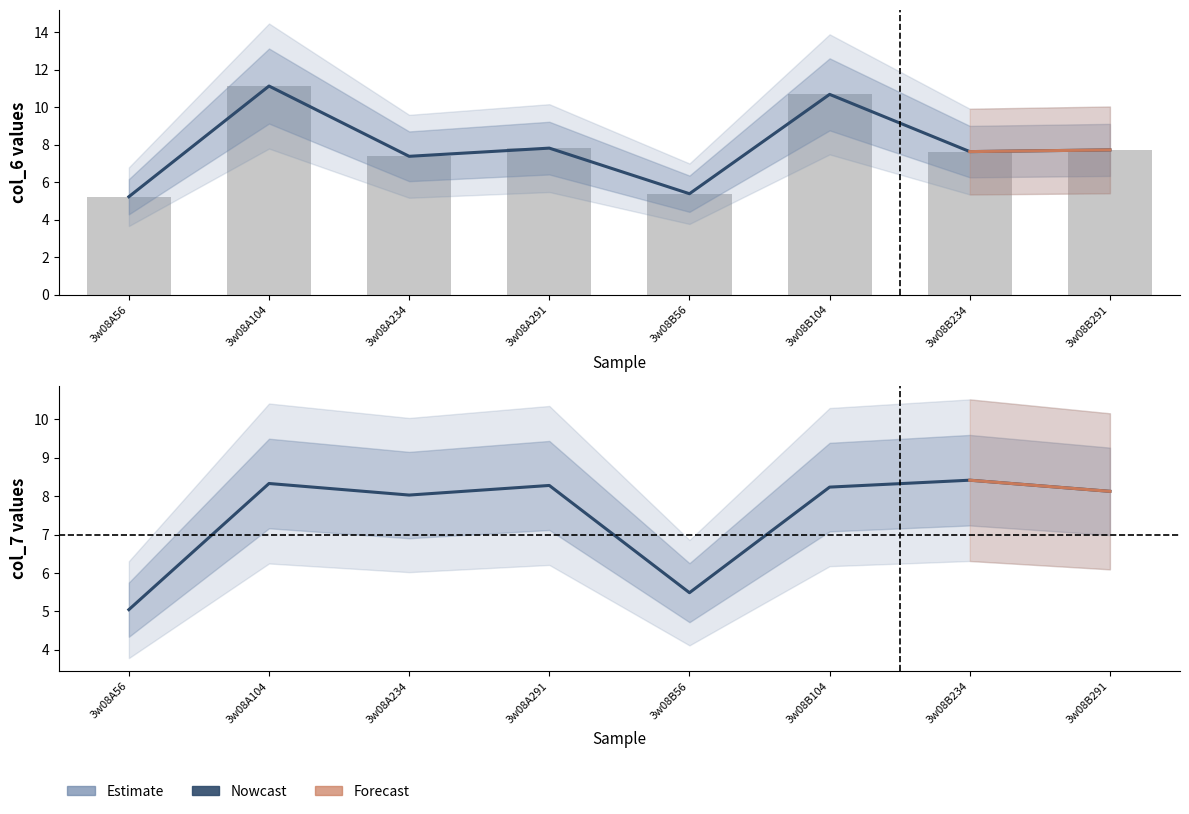

At which category is the sum across all series the highest?

3w08A104